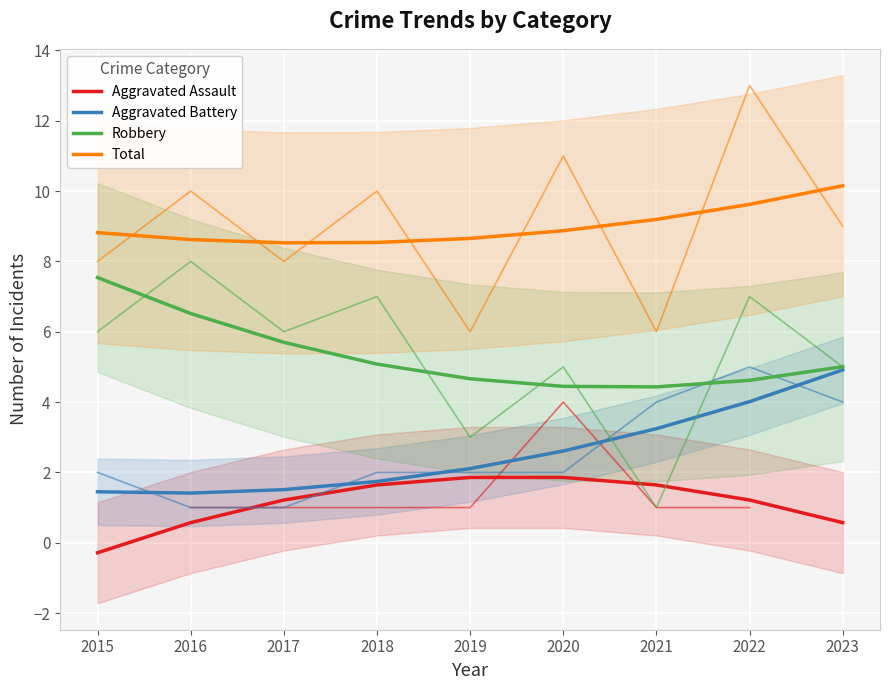

True or false: Total and Robbery cross at least once.

False